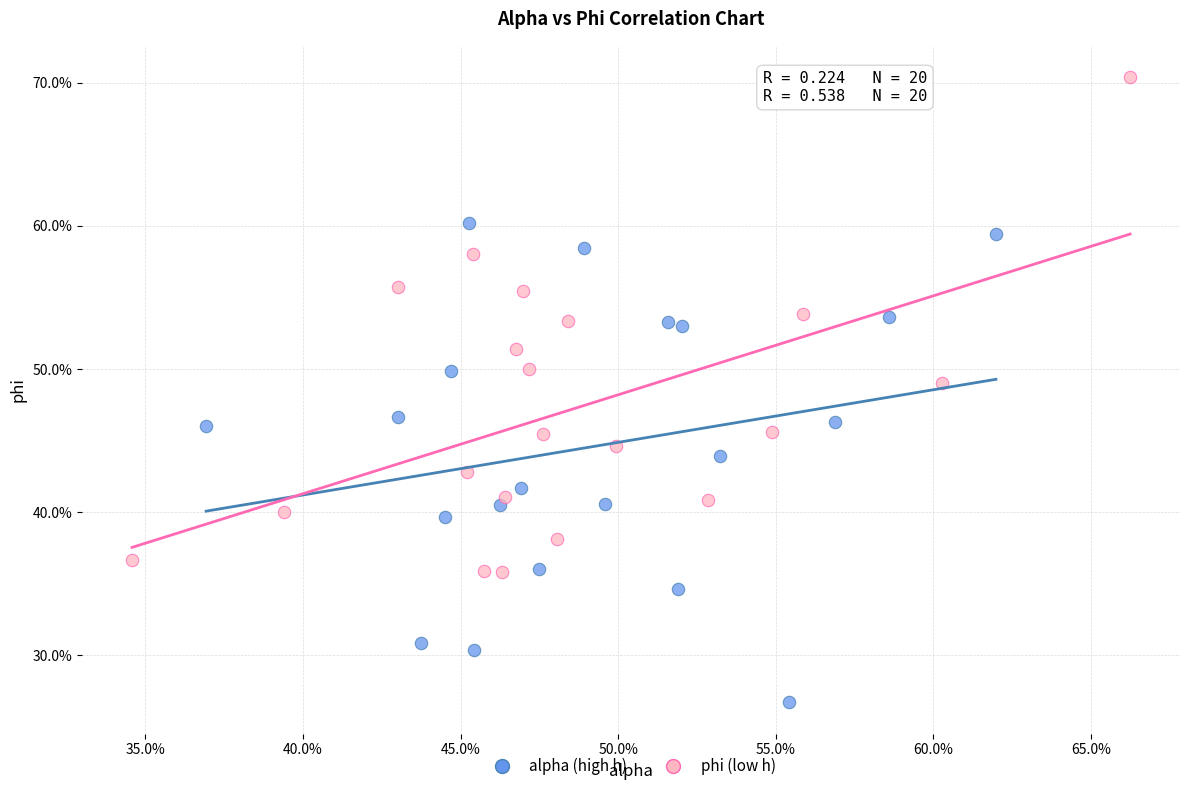

Which series has the largest Y range (max minus min)?

phi (low h)